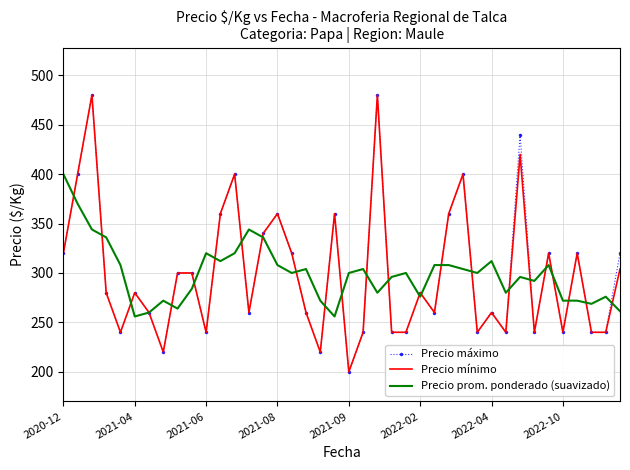

What is the maximum value shown in the chart?

480.0